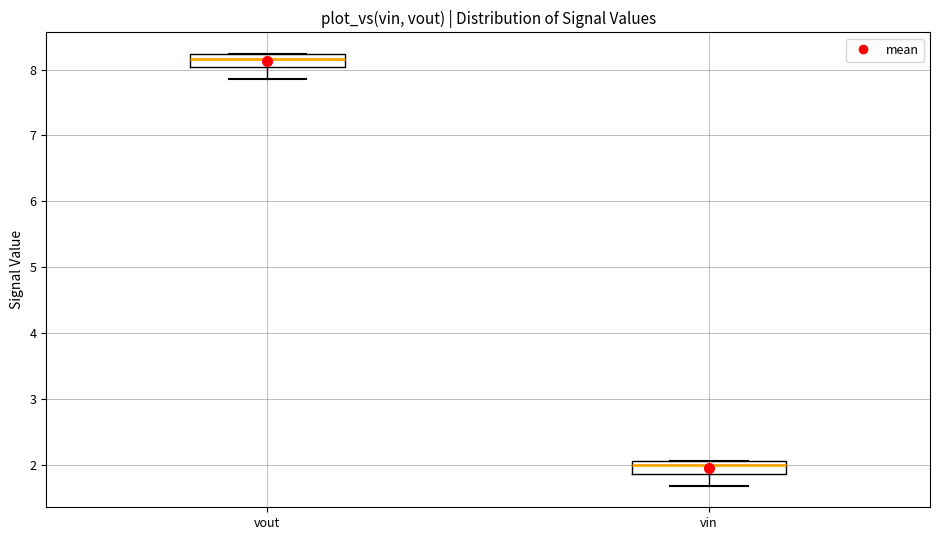

Reading left to right, transcribe this box plot: for each box, give where its median line is, the range the box spans, and where its two whiskers end, as read against the y-axis. The values are not printed on the chart, so give them approximately, as read against the axis.

vout: median 8.2 (just below the box's upper edge), box 8.0 to 8.2, whiskers 7.9 to 8.2
vin: median 2.0, box 1.9 to 2.1, whiskers 1.7 to 2.1